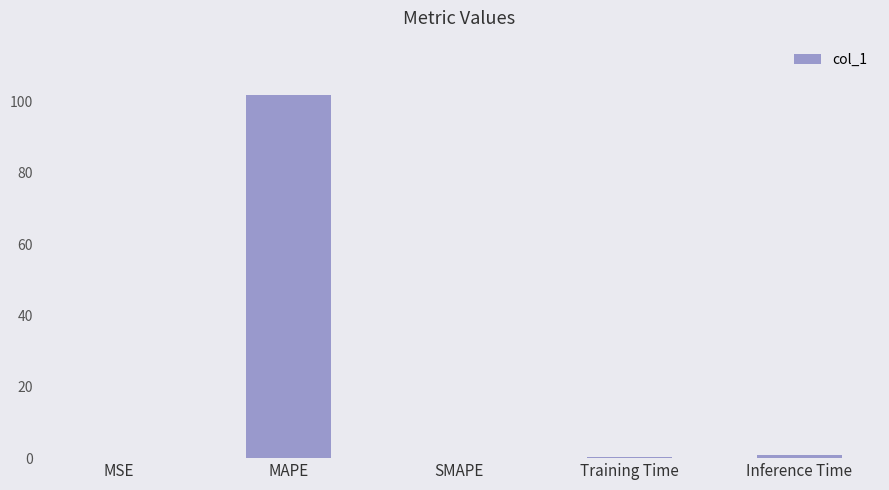

What is the change in value from Training Time to Inference Time?

+0.8